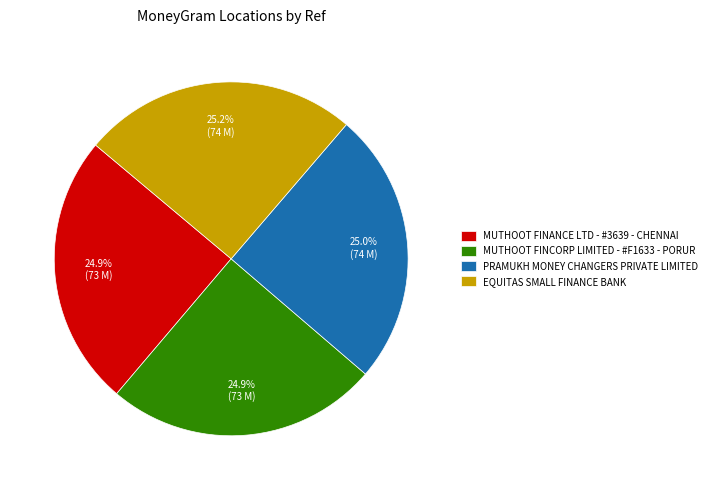

To the nearest percent, what percentage of the pie is EQUITAS SMALL FINANCE BANK?

25%